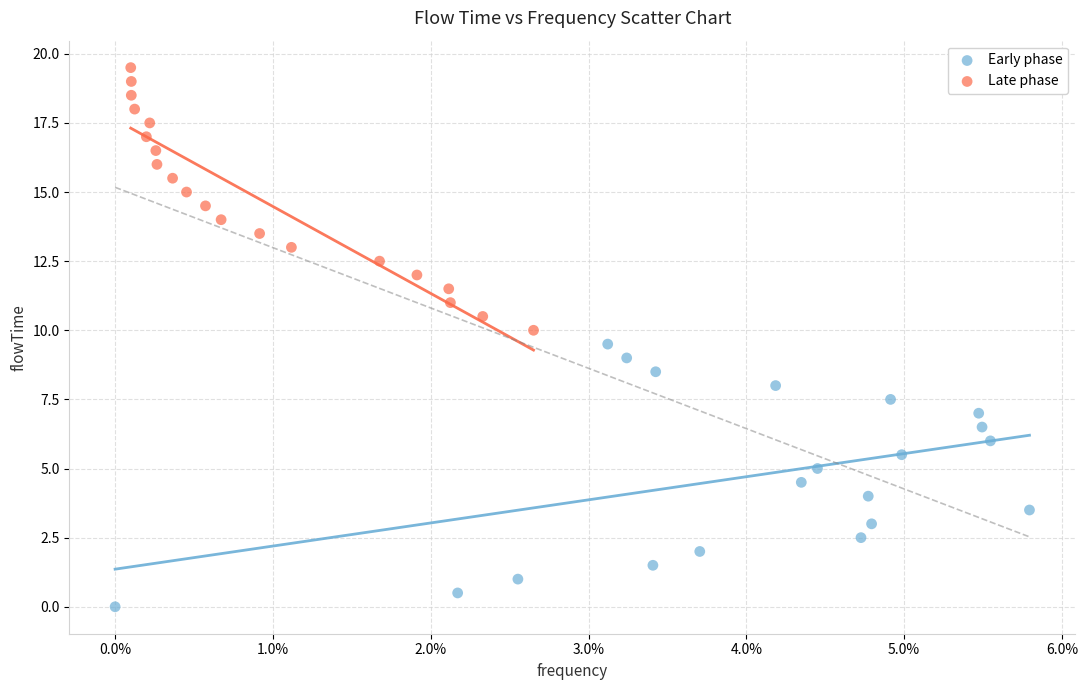

What are all the series names shown in the legend?

Early phase, Late phase